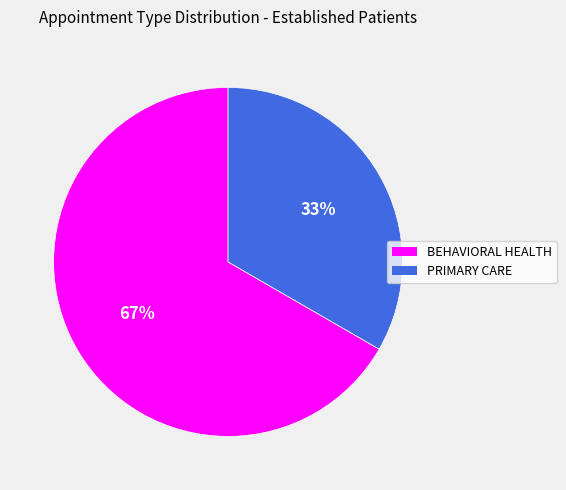

To the nearest percent, what percentage of the pie is PRIMARY CARE?

33%